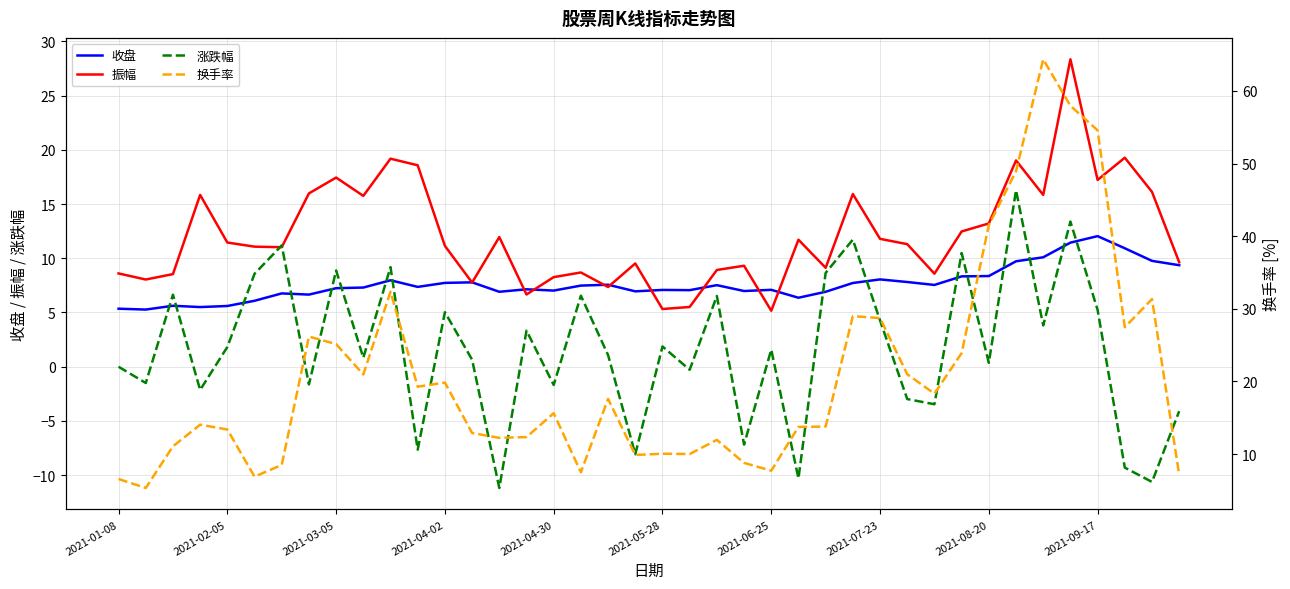

True or false: 振幅 has a value of 8.6 at 2021-01-08.

True